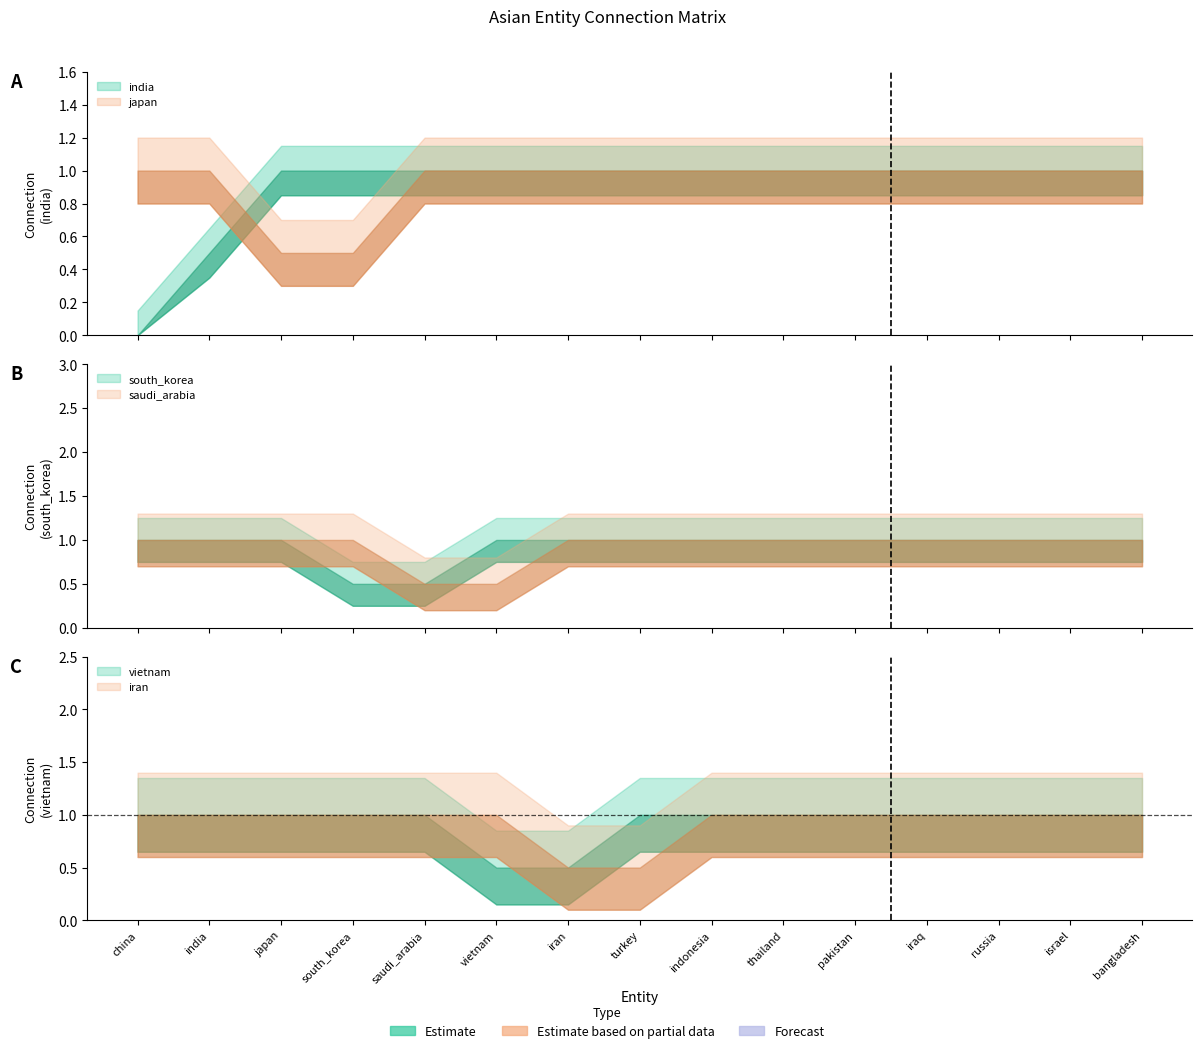

Is this an area chart (filled region under the line)?

No